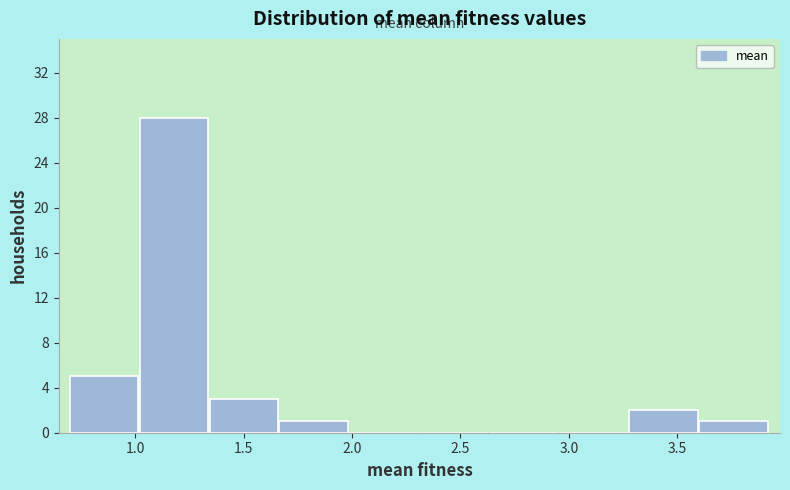

Over which range of the x-axis is the bar tallest?

1.00 to 1.35